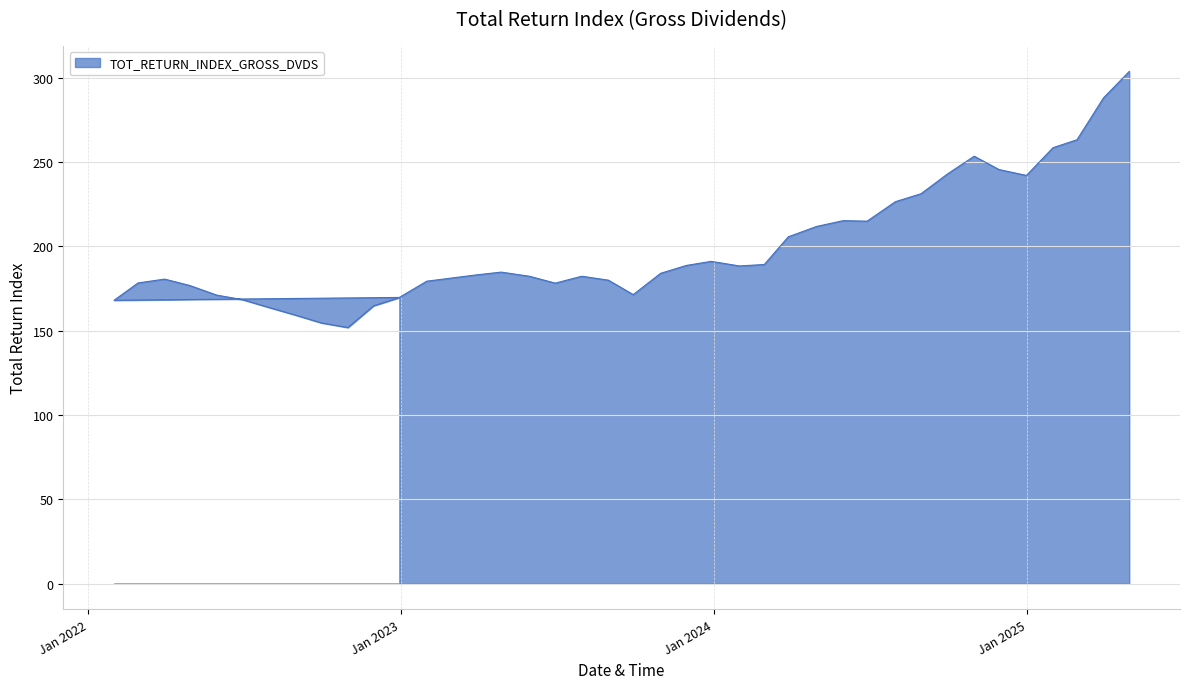

What is the change in value from 2024-07-31 to 2025-03-31?

+61.6